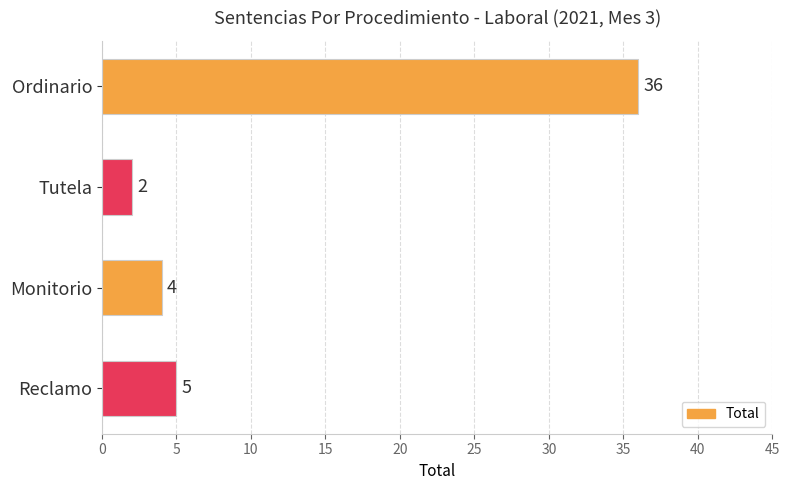

Which has a higher value, Monitorio or Ordinario?

Ordinario